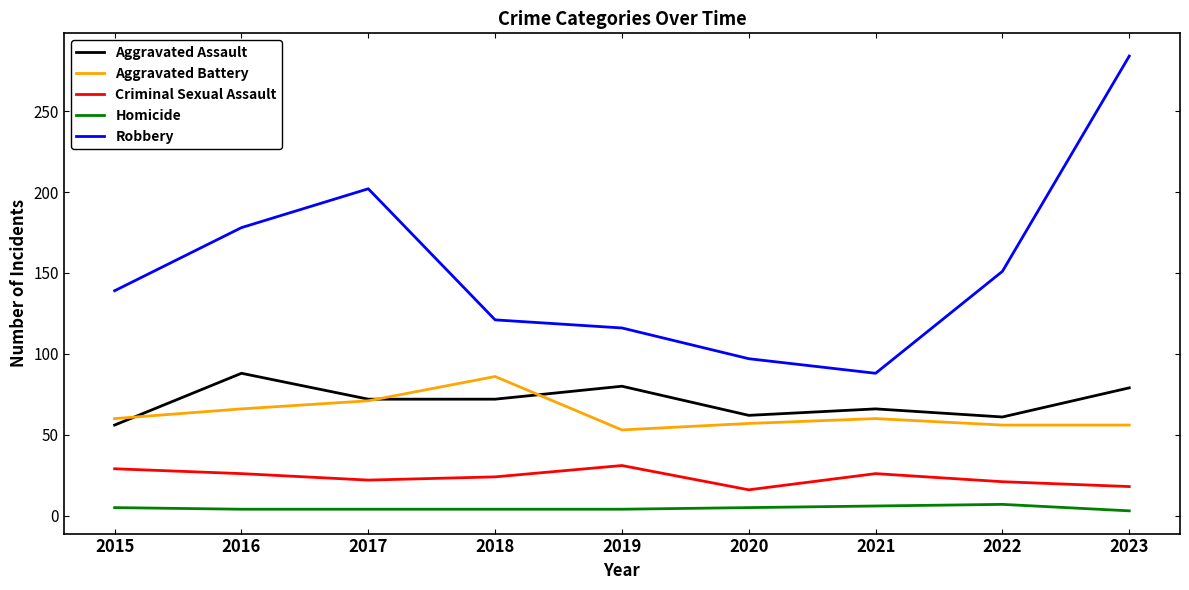

What is the maximum value for Robbery?

284